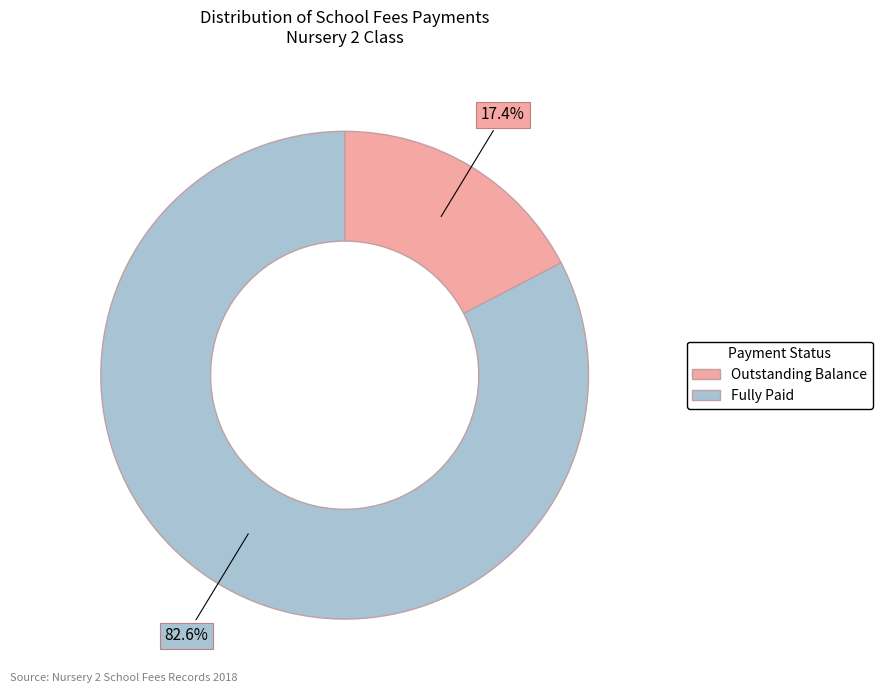

To the nearest percent, what is the average slice percentage?

50%